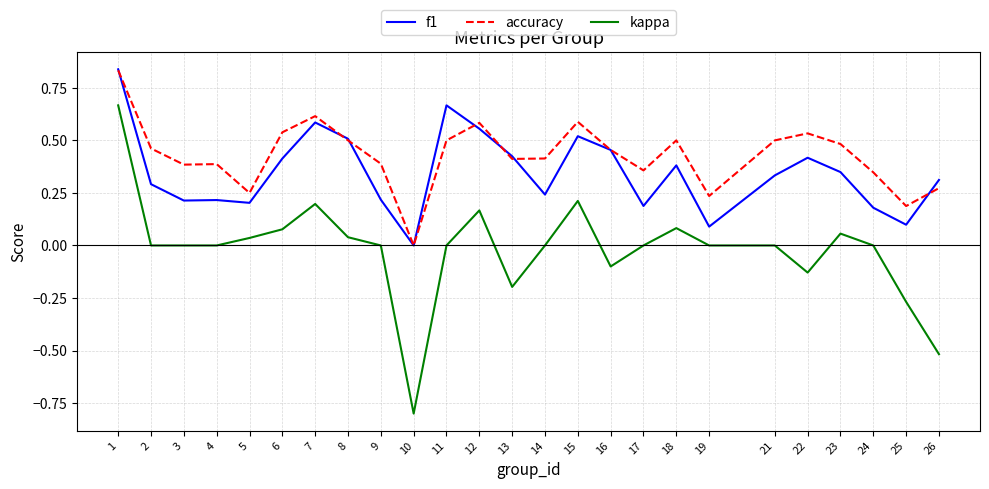

What is the smallest value displayed?

-0.8